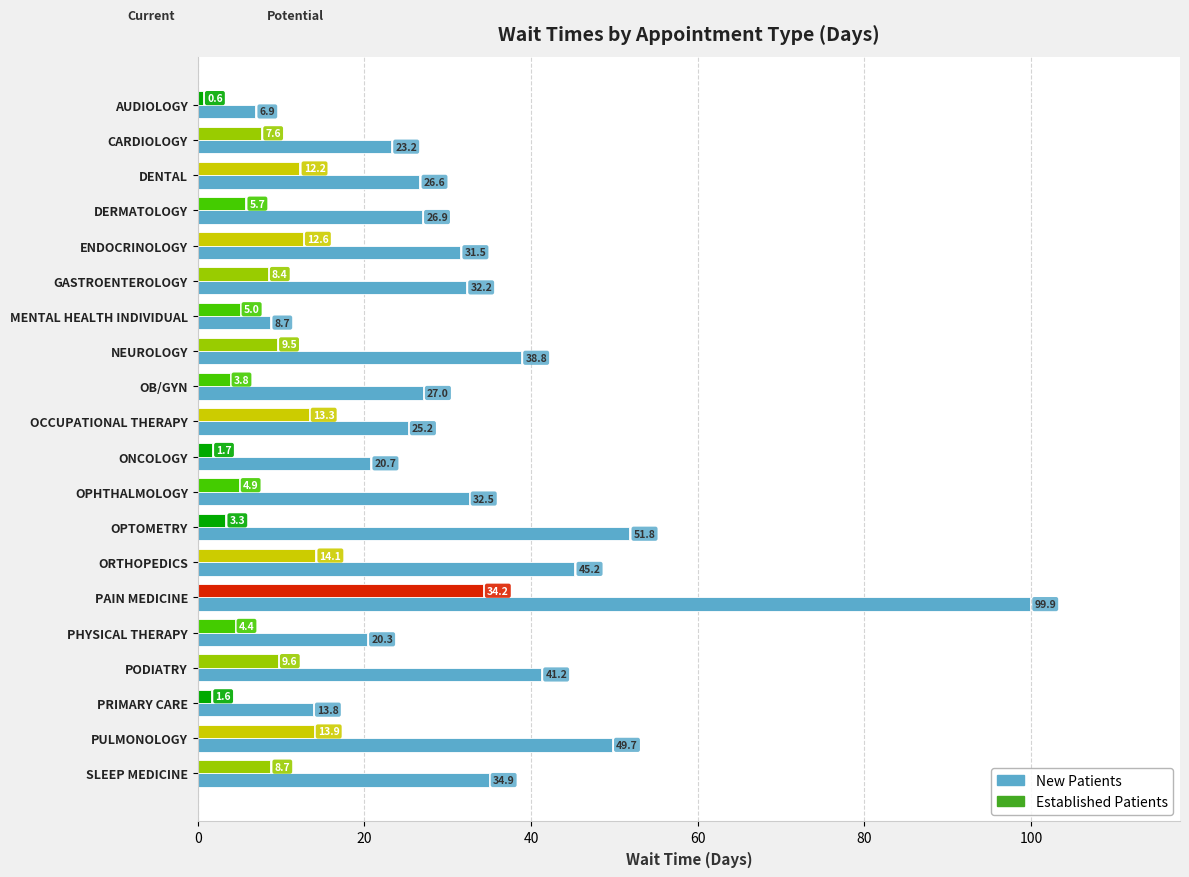

What is the spread (max minus min) of values at NEUROLOGY?

29.3